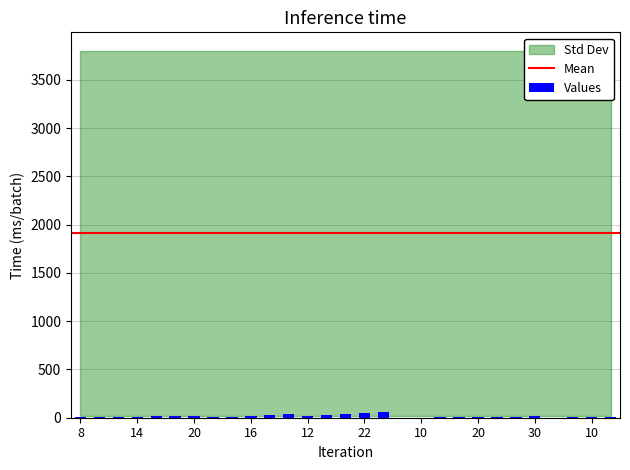

Are the bars grouped side by side (vs. stacked)?

No